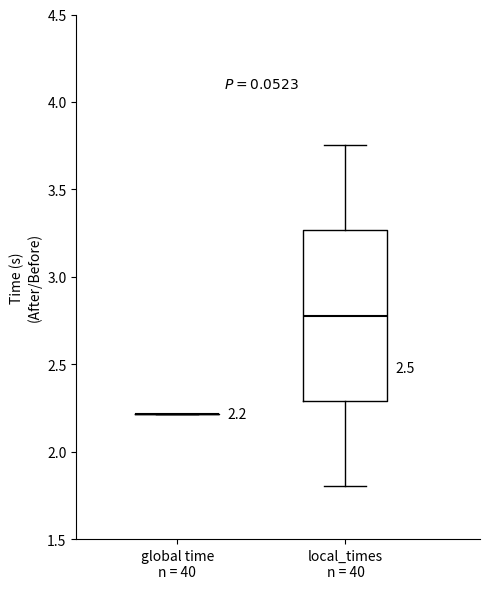

Comparing the boxes themselves (not the whiskers), which one is the tallest?

local_times n = 40